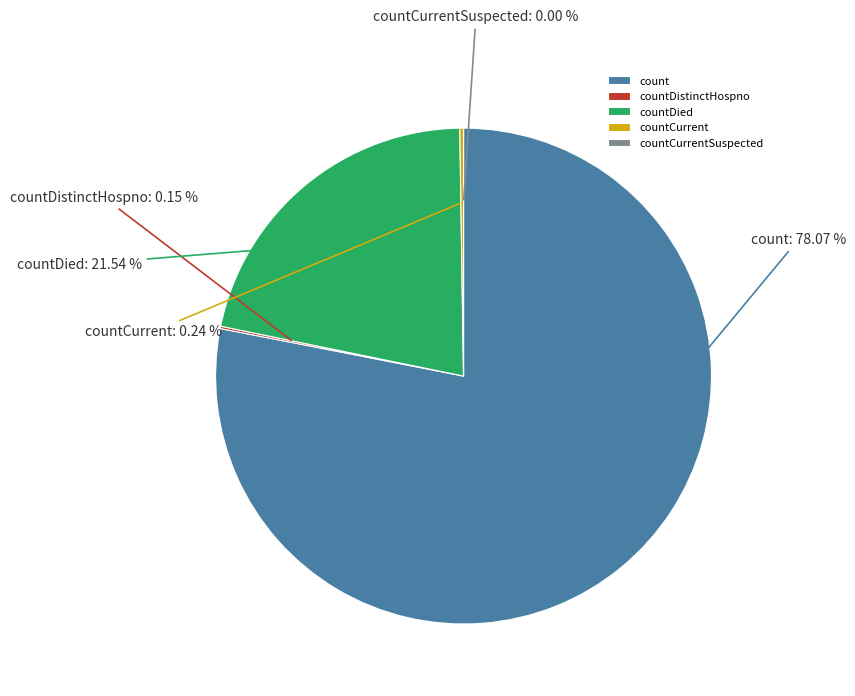

What is the change in value from countDied to countCurrentSuspected?

-5357